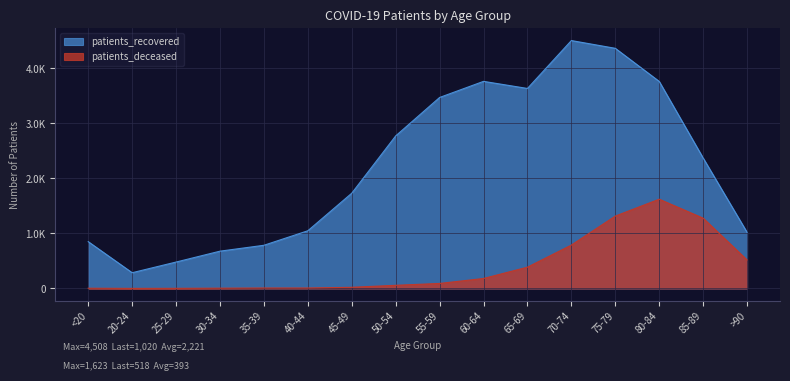

At which category does patients_recovered reach its first local peak?

60-64